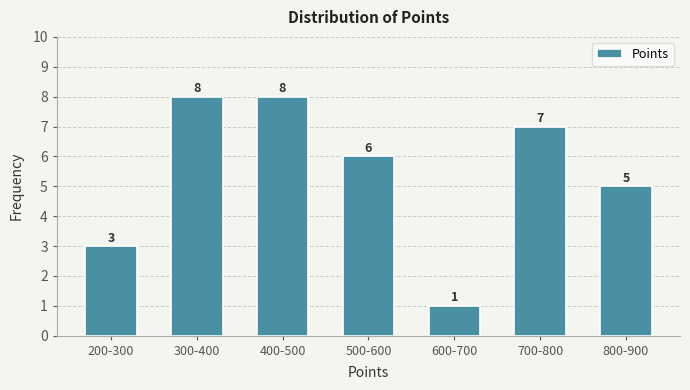

Reading left to right, what are all the values shown in this chart?

3	8	8	6	1	7	5